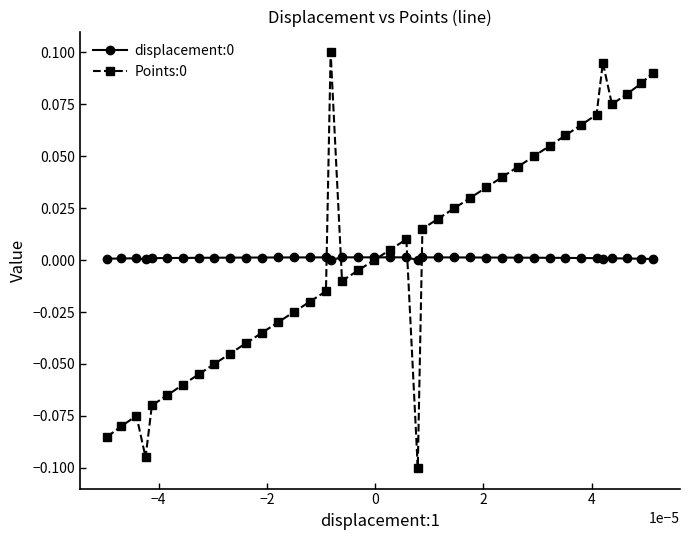

True or false: Points:0 has more than 0 interior local peaks.

True